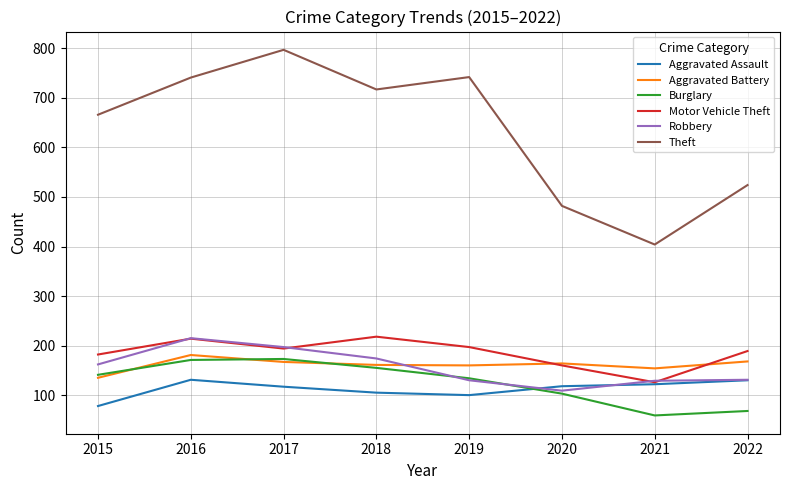

Where does the Aggravated Assault series first go above 118?

2016